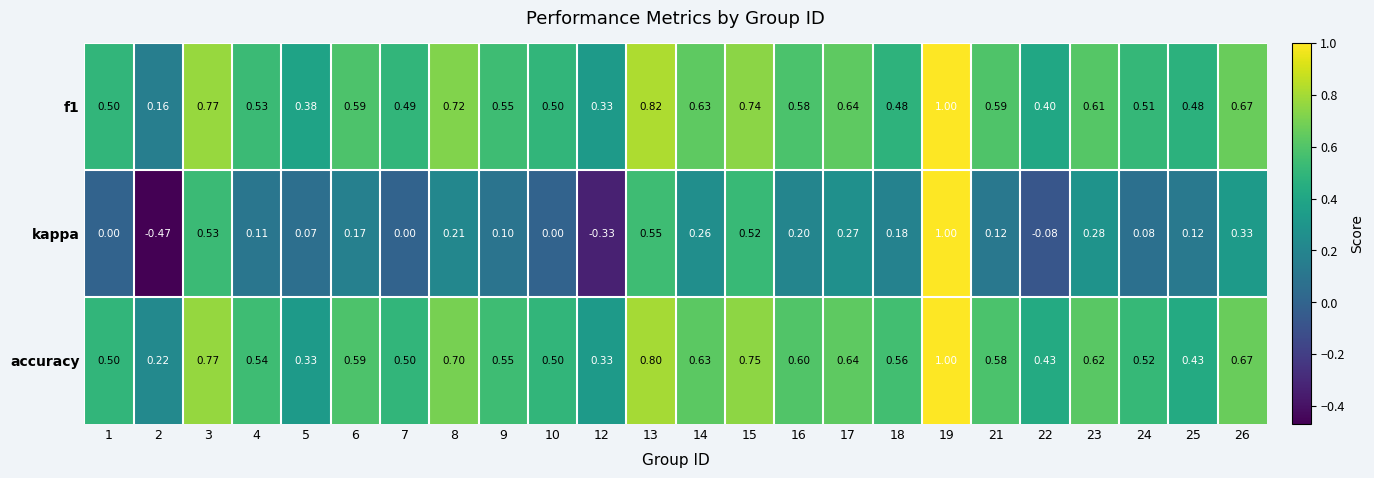

What is the spread (max minus min) of values at 10?

0.5